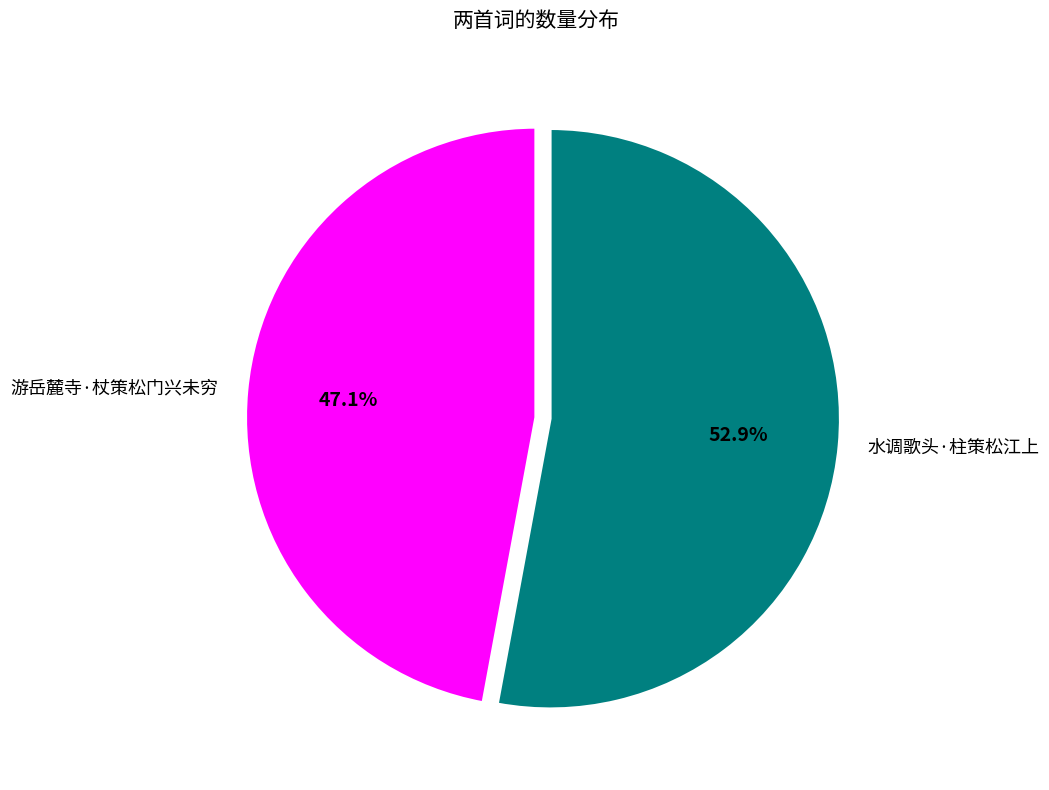

Which slice represents more than half of the pie?

水调歌头·柱策松江上